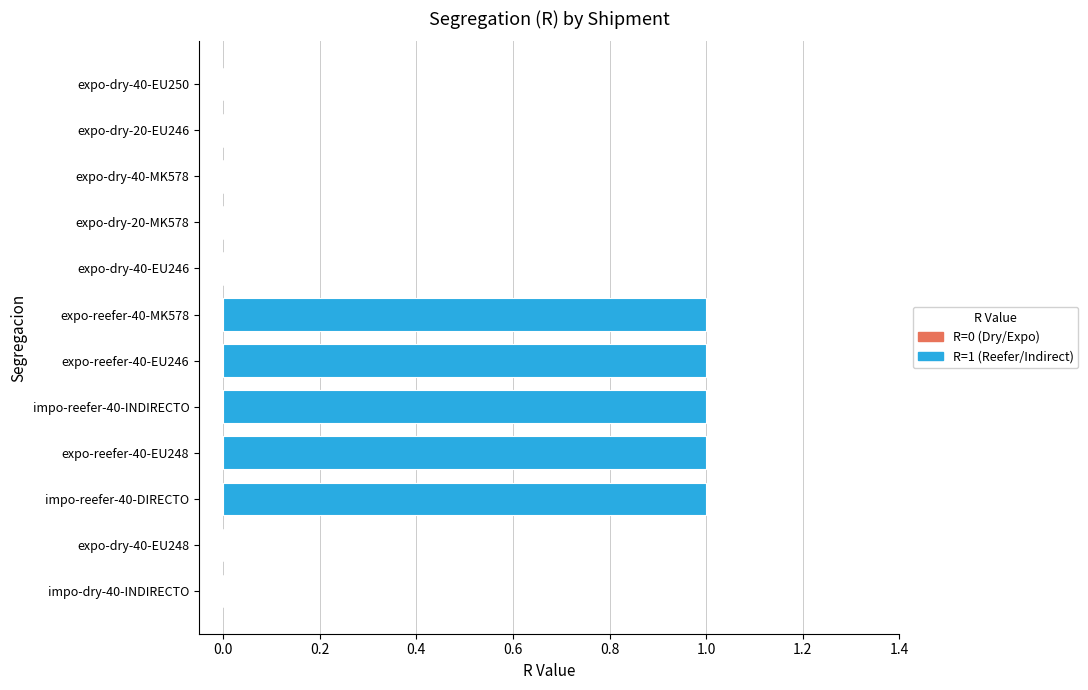

List the labels in order of value, largest first.

expo-reefer-40-MK578, expo-reefer-40-EU246, impo-reefer-40-INDIRECTO, expo-reefer-40-EU248, impo-reefer-40-DIRECTO, expo-dry-40-EU250, expo-dry-20-EU246, expo-dry-40-MK578, expo-dry-20-MK578, expo-dry-40-EU246, expo-dry-40-EU248, impo-dry-40-INDIRECTO